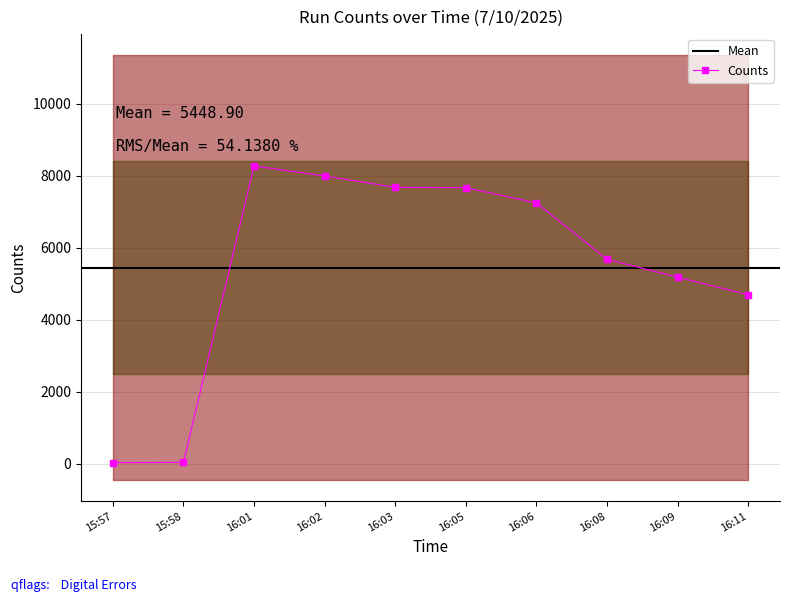

Which series has the largest total across all categories?

Counts